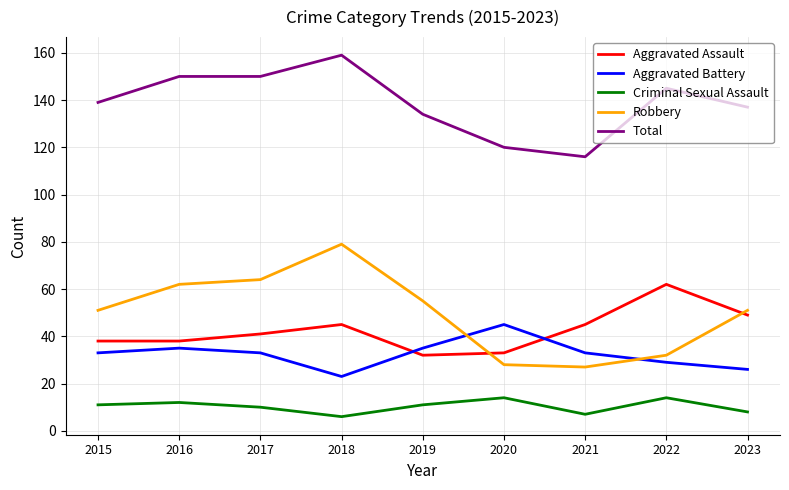

What is the difference between the maximum and minimum values in the Aggravated Assault series?

30